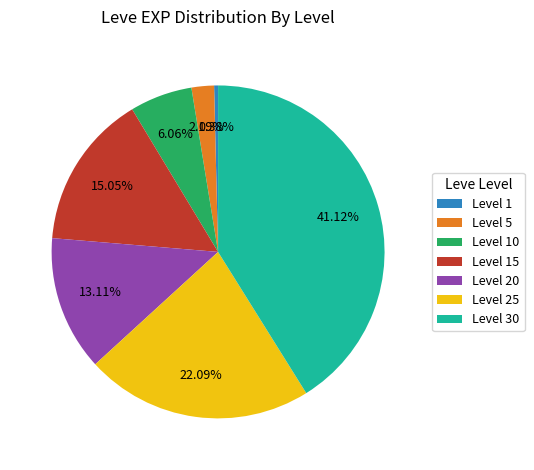

Count the number of slices in the pie.

7